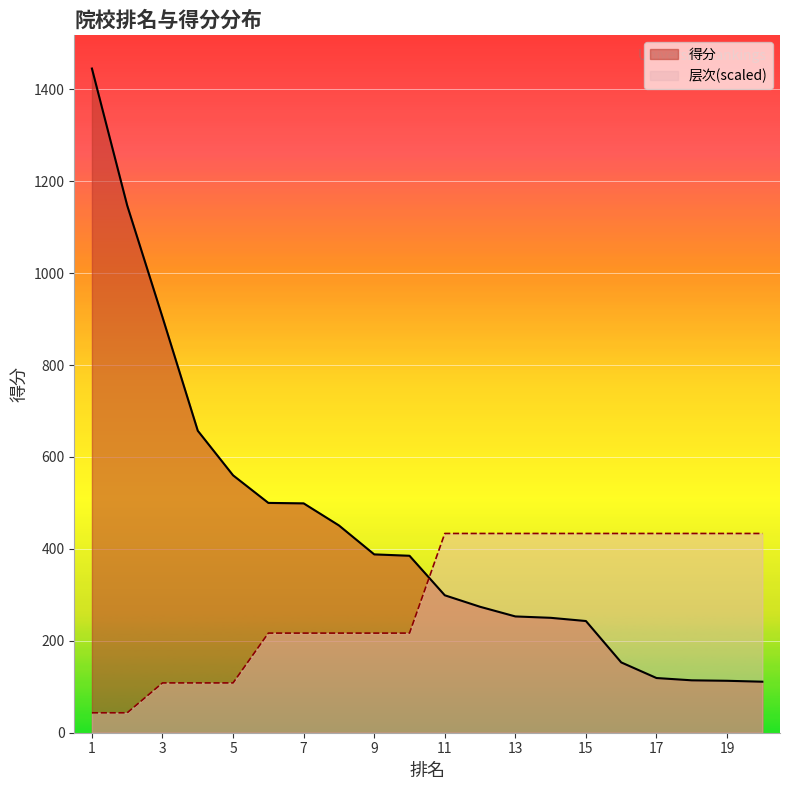

What is the average value of the 得分 series?

443.2